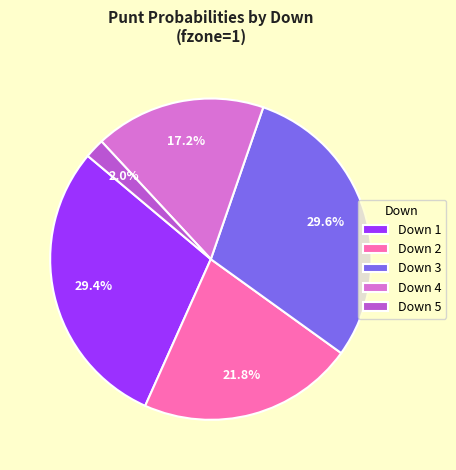

To the nearest percent, what is the average slice percentage?

20%